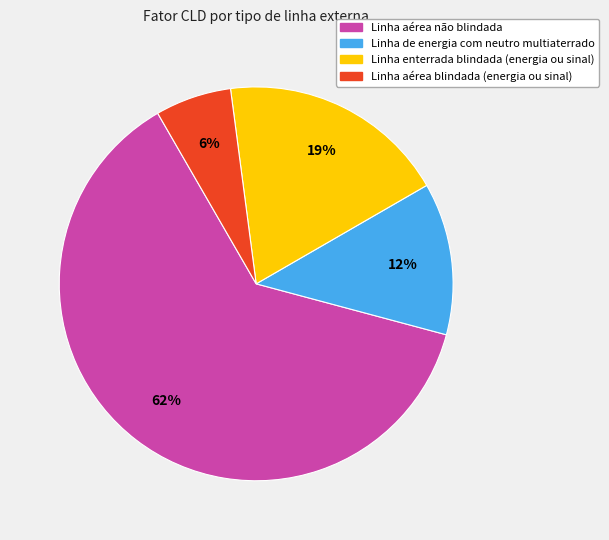

Is there any slice that represents more than half of the pie?

Yes